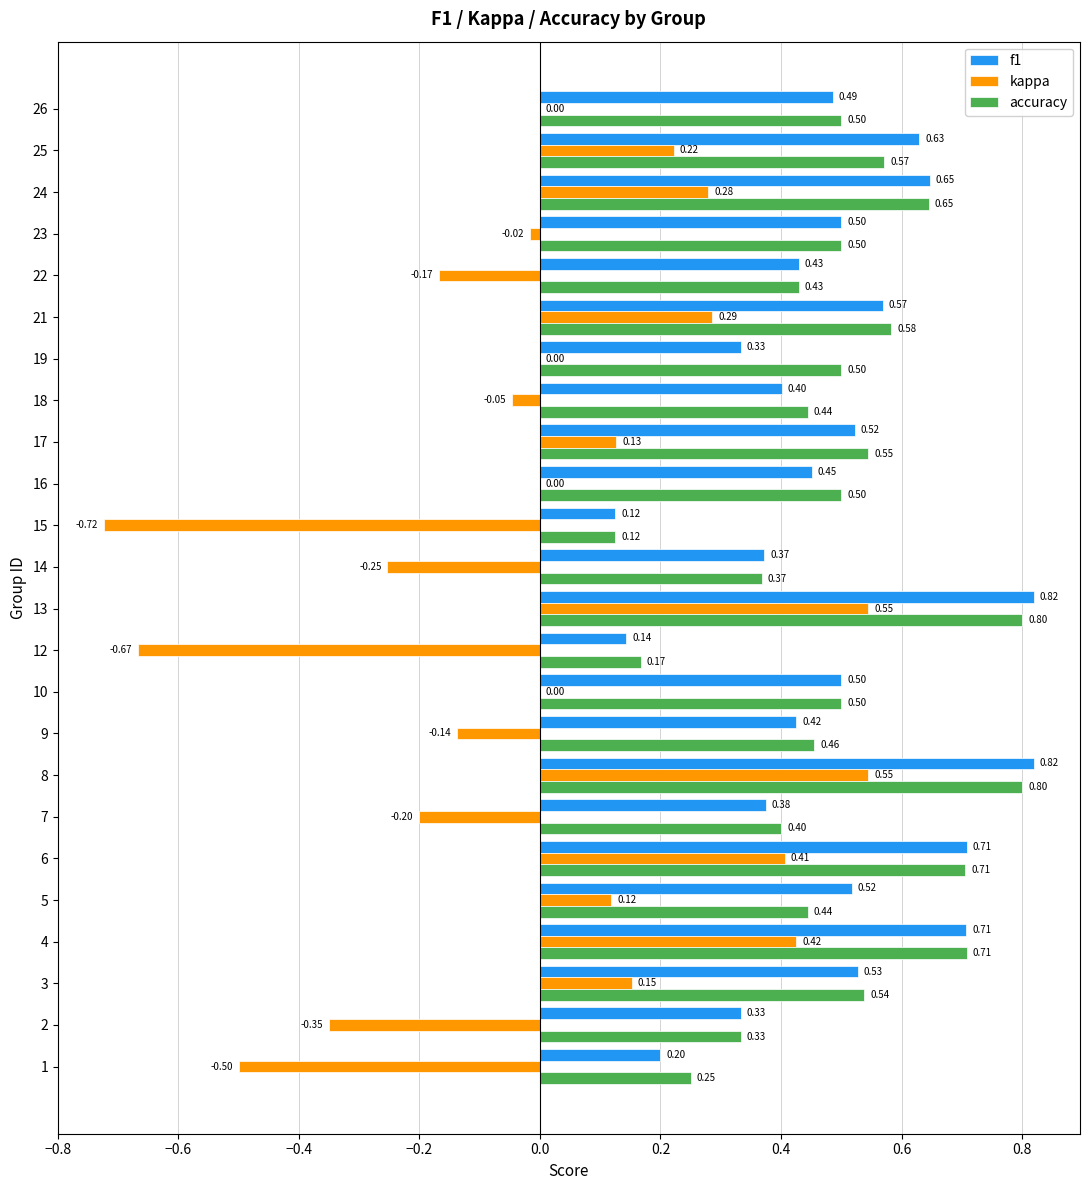

Which series changed the most between 18 and 19?

f1